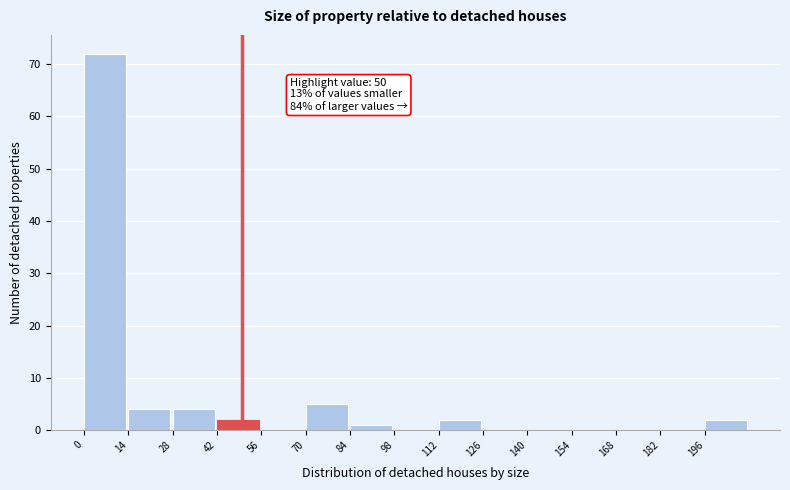

Which range on the x-axis has the tallest bar?

0 to 14